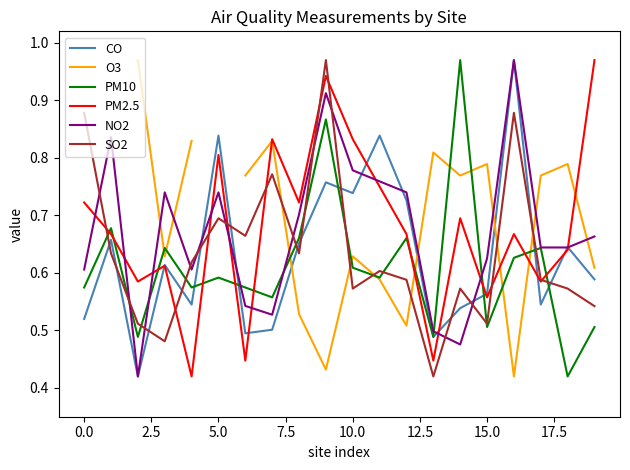

True or false: CO and SO2 cross at least once.

True